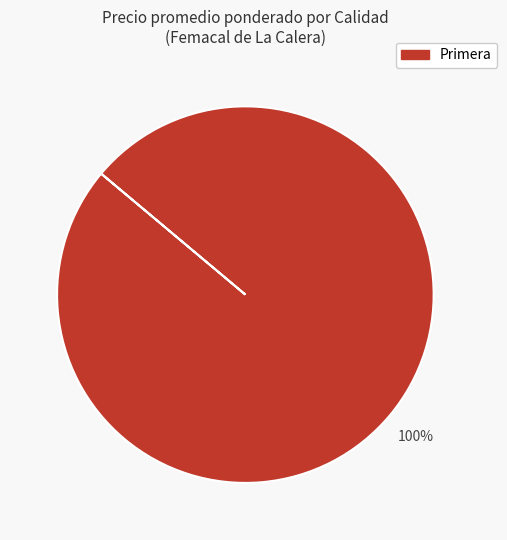

What percentage is the Primera slice, to the nearest percent?

100%